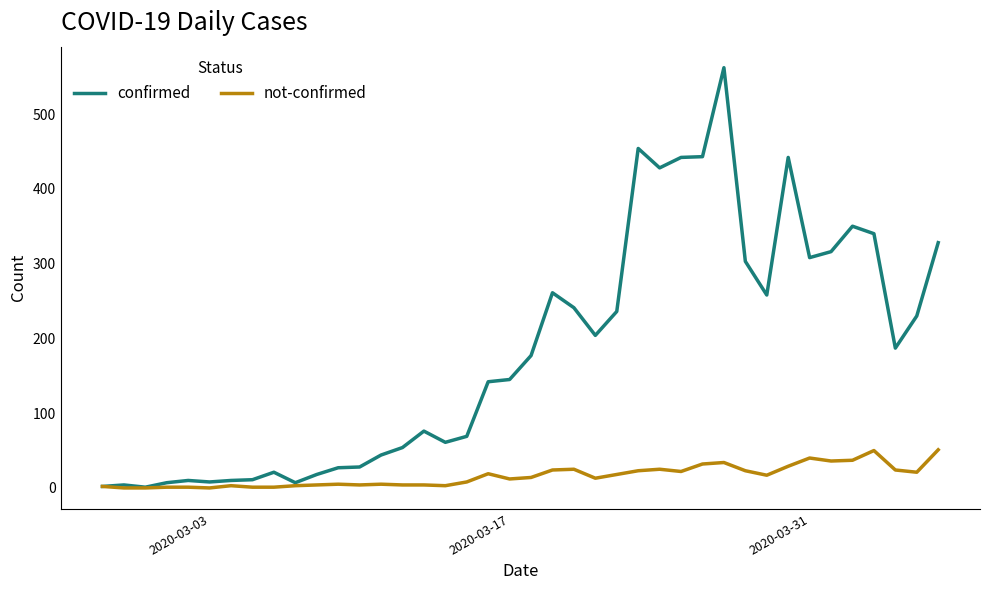

What is the greatest value displayed?

562